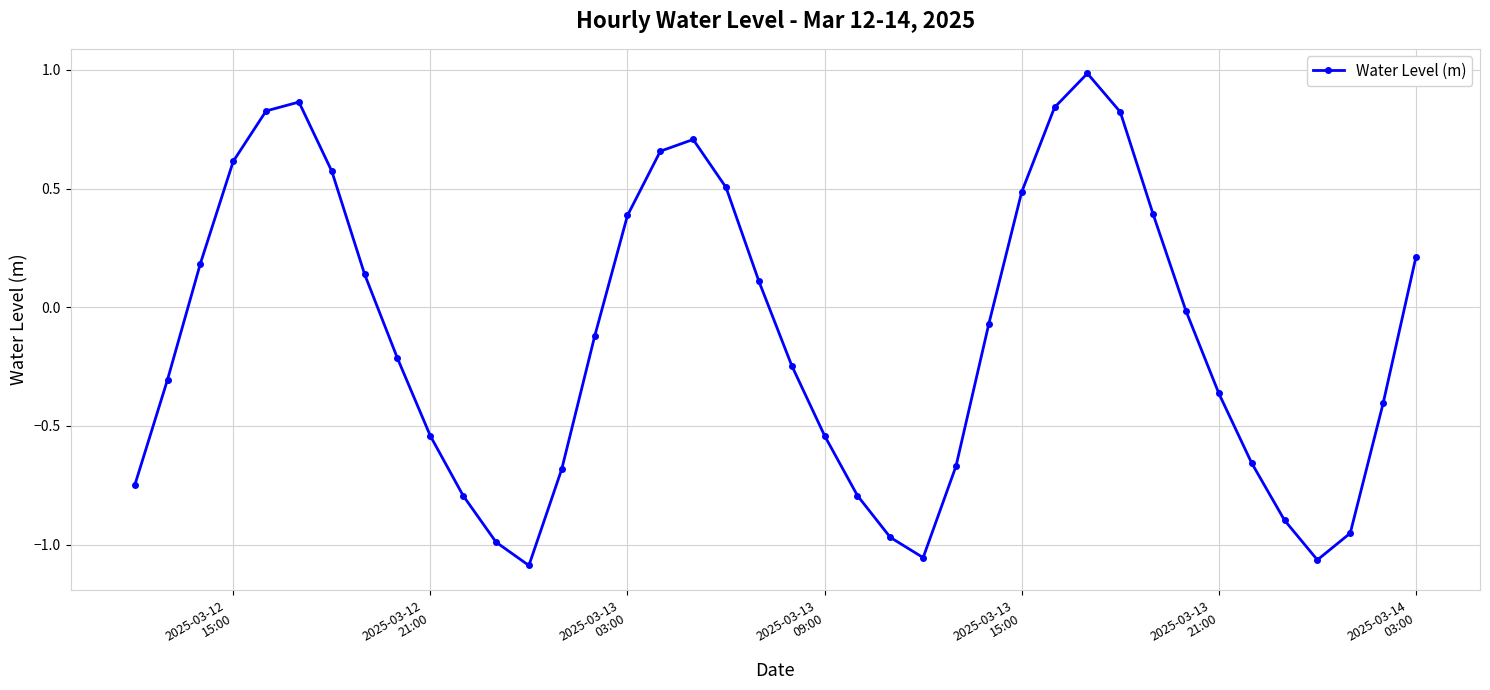

True or false: the data has more than 0 interior local peaks.

True